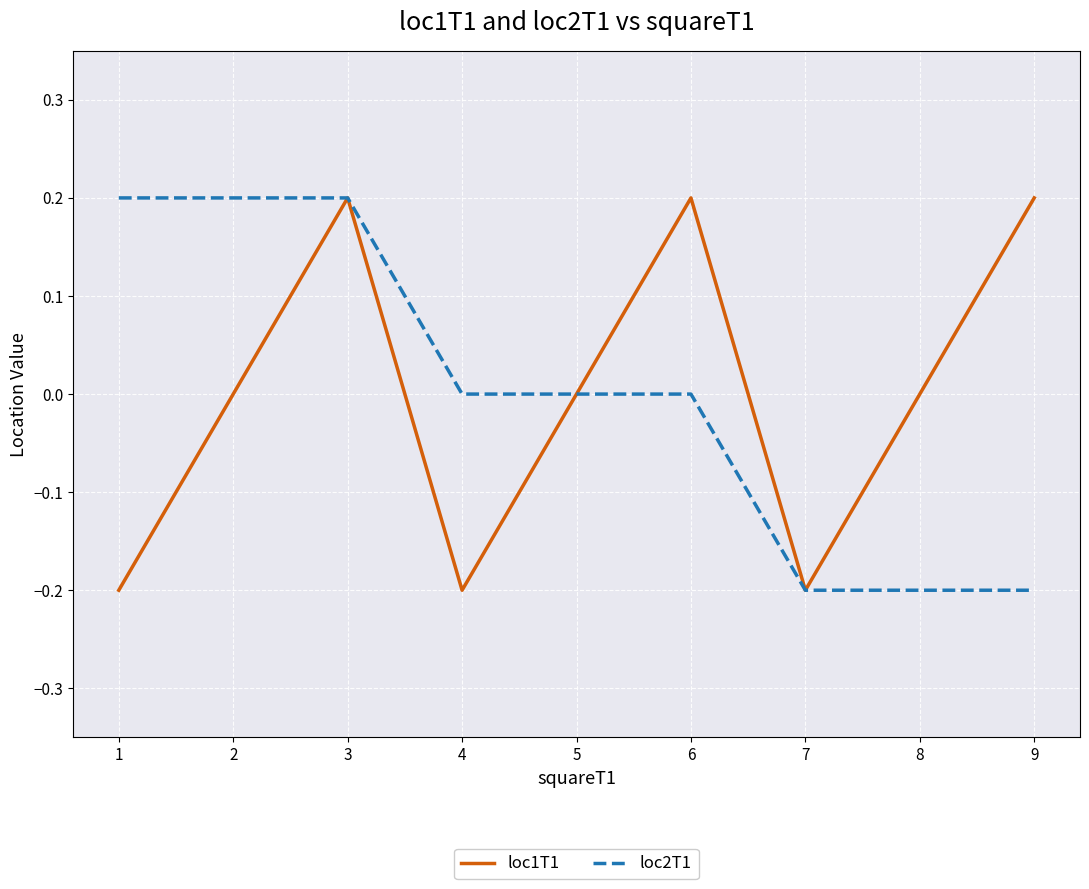

Count the loc2T1 values in the range 0 to 1.

6